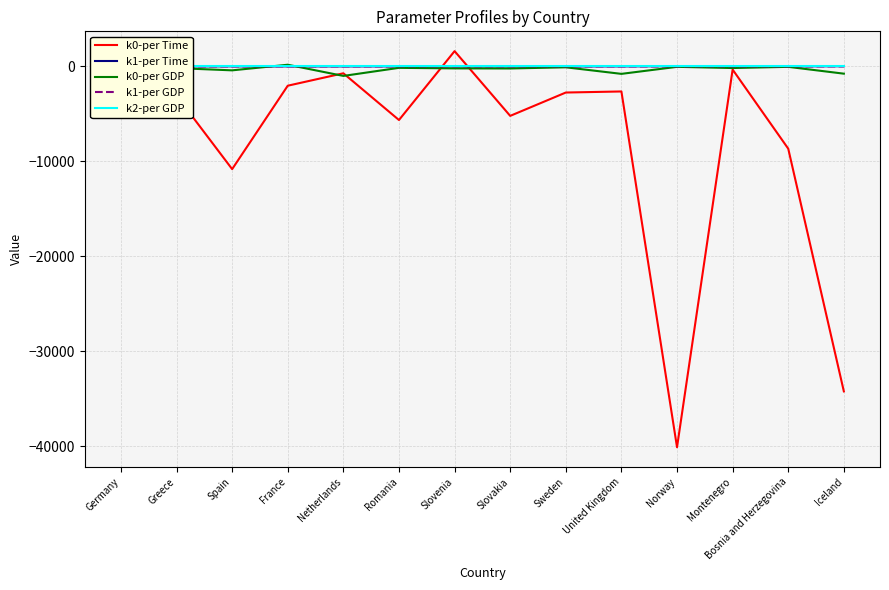

At which label is k0-per GDP closest to -417?

Spain